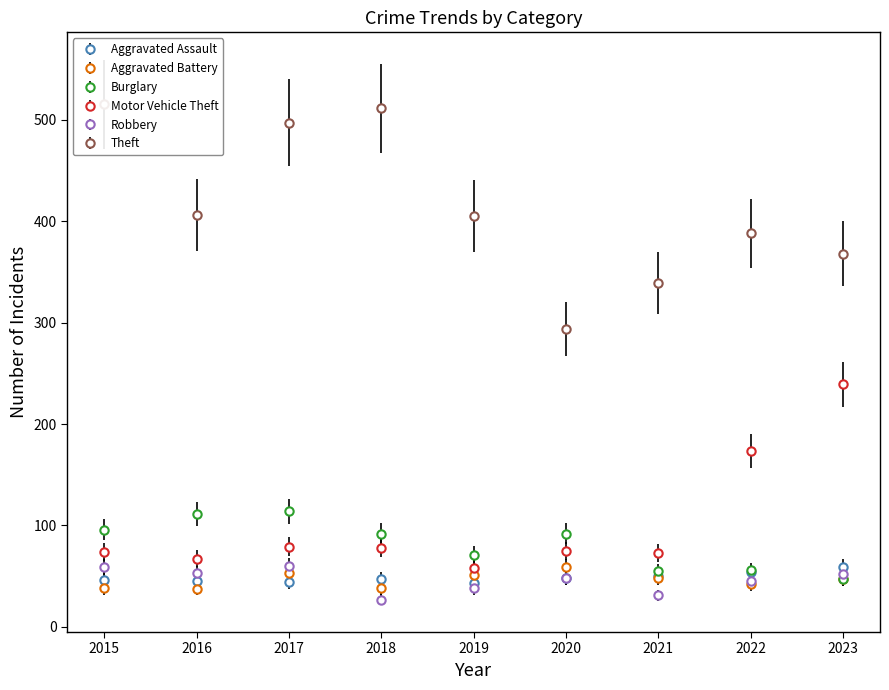

The value of Motor Vehicle Theft at 2017 is 32. True or false?

False